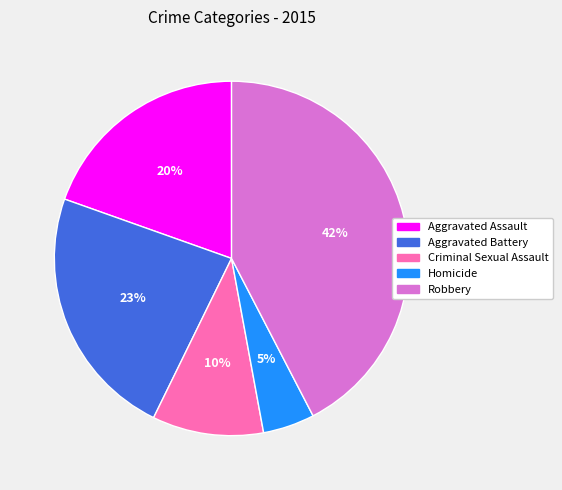

Which has a higher value, Aggravated Battery or Robbery?

Robbery